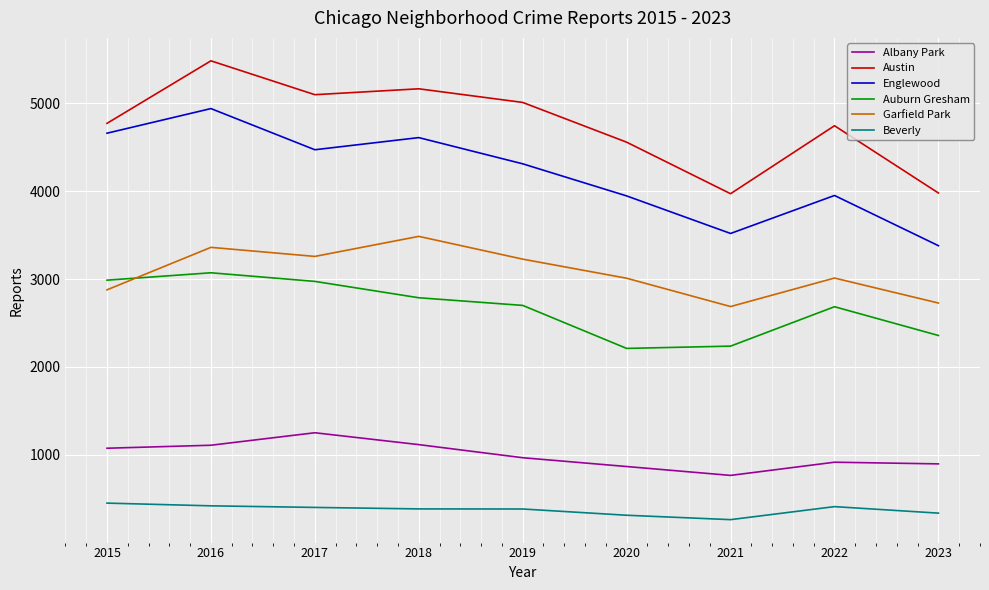

True or false: Albany Park and Englewood cross at least once.

False